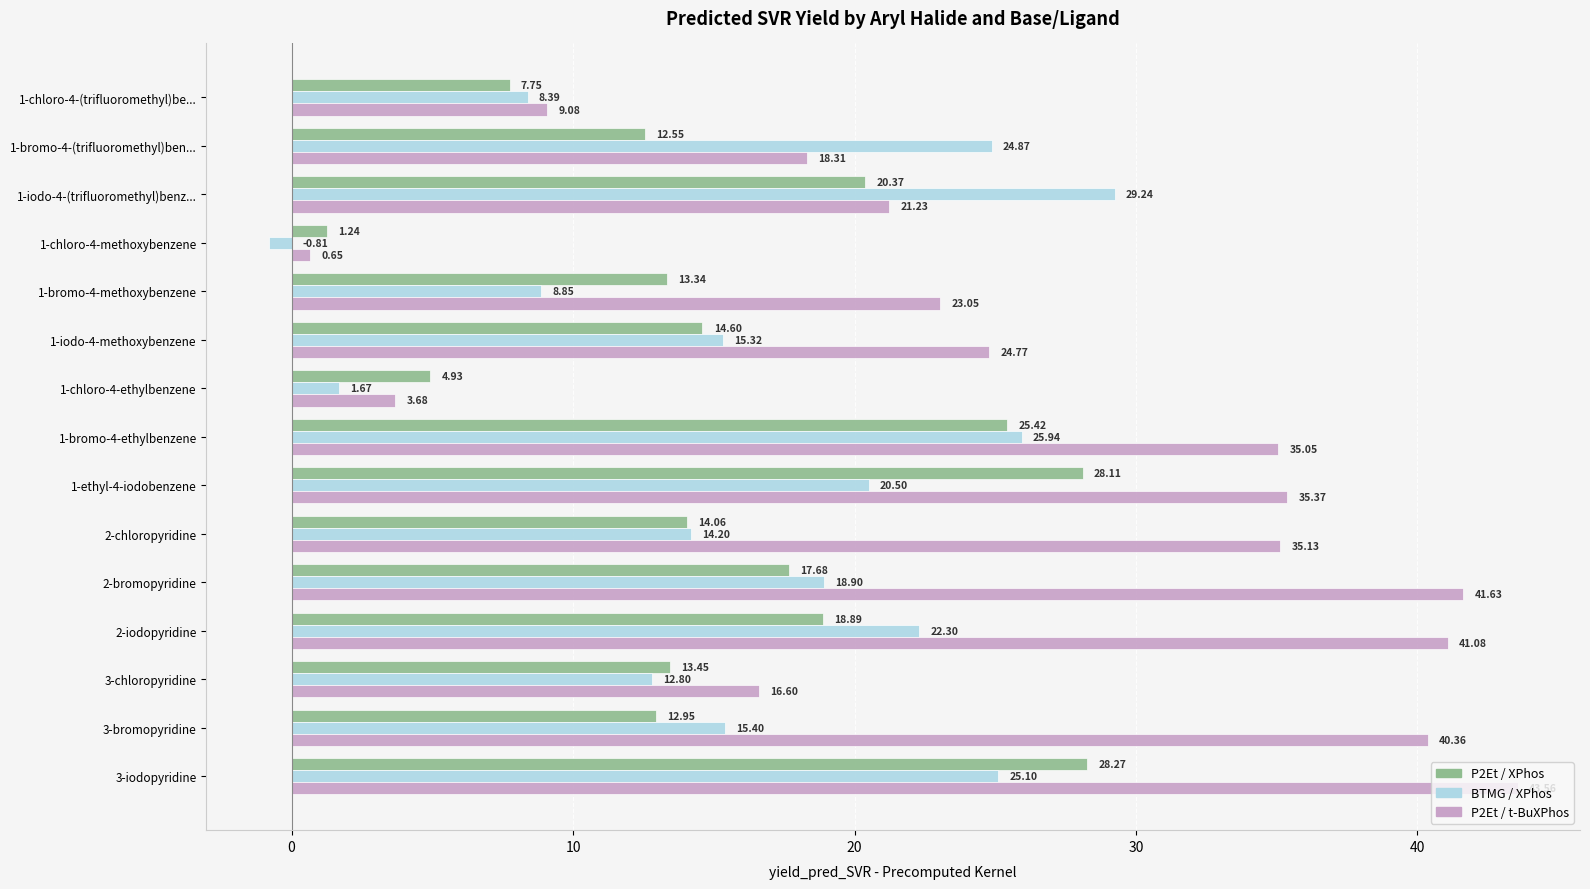

Which series changed the most between 1-chloro-4-(trifluoromethyl)be... and 1-ethyl-4-iodobenzene?

P2Et / t-BuXPhos